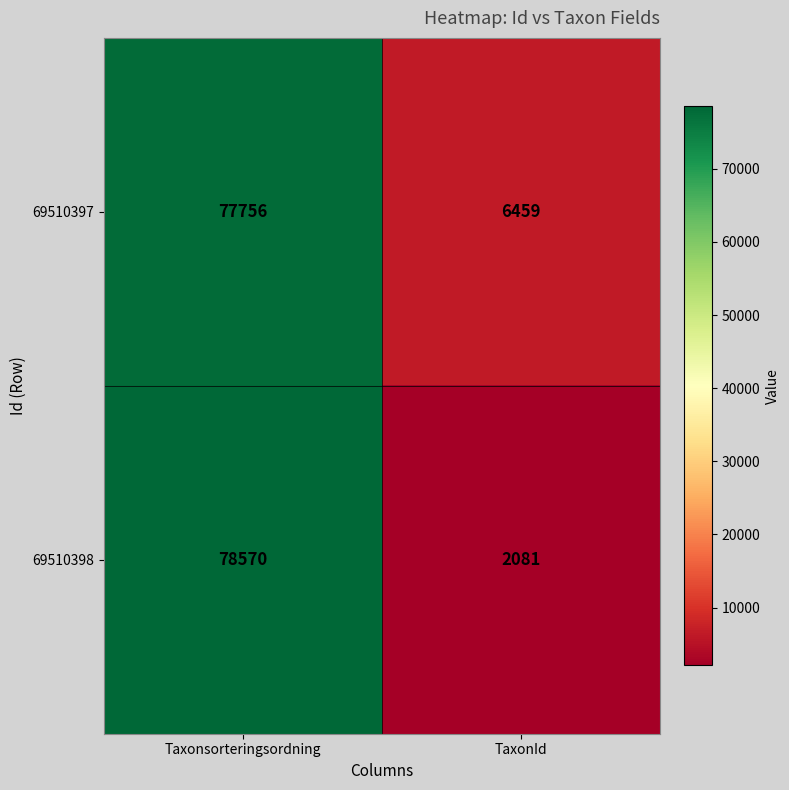

Count the number of data series in this chart.

2